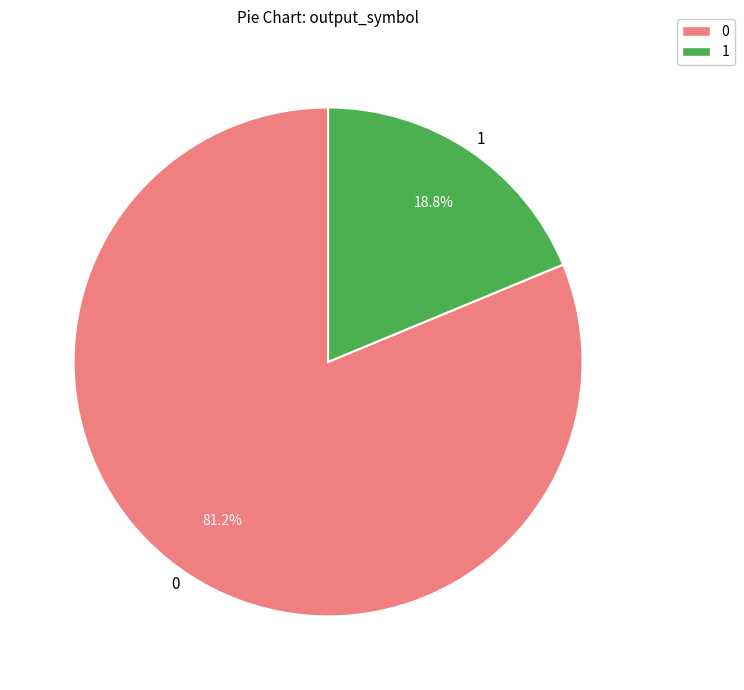

Is 0 the majority of the pie?

Yes